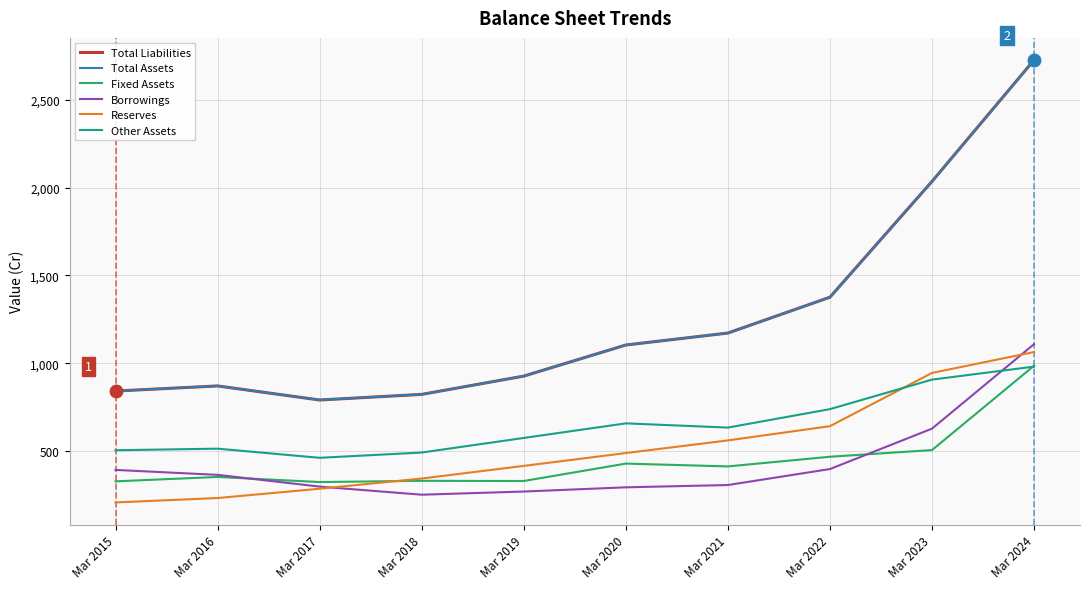

What is the lowest value of the Fixed Assets series?

324